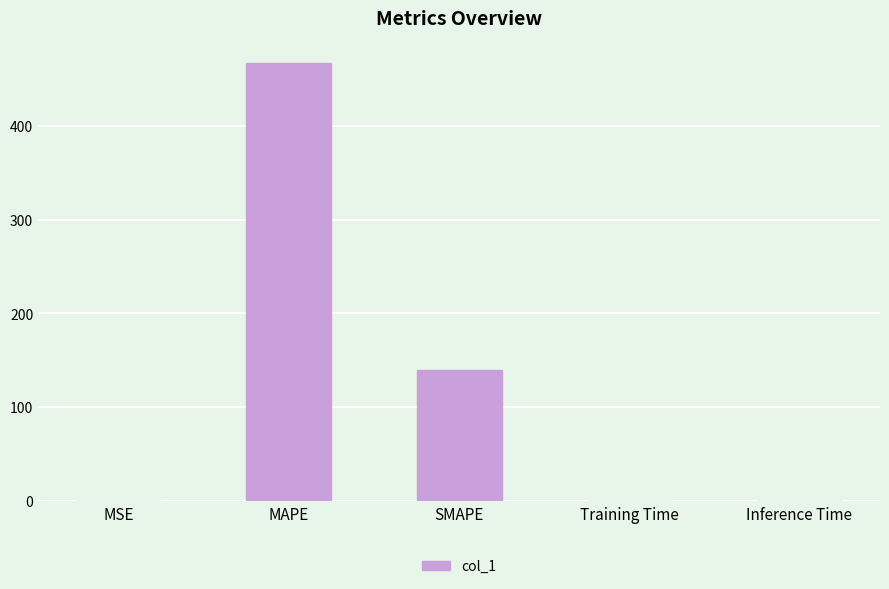

What is the greatest value displayed?

467.1